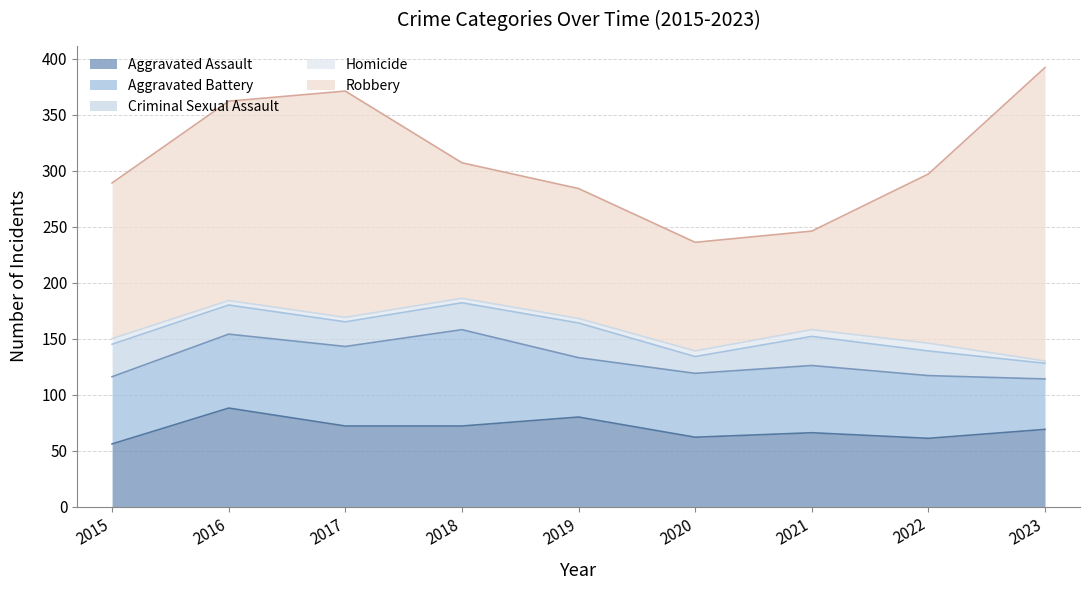

What is the average value of the Robbery series?

150